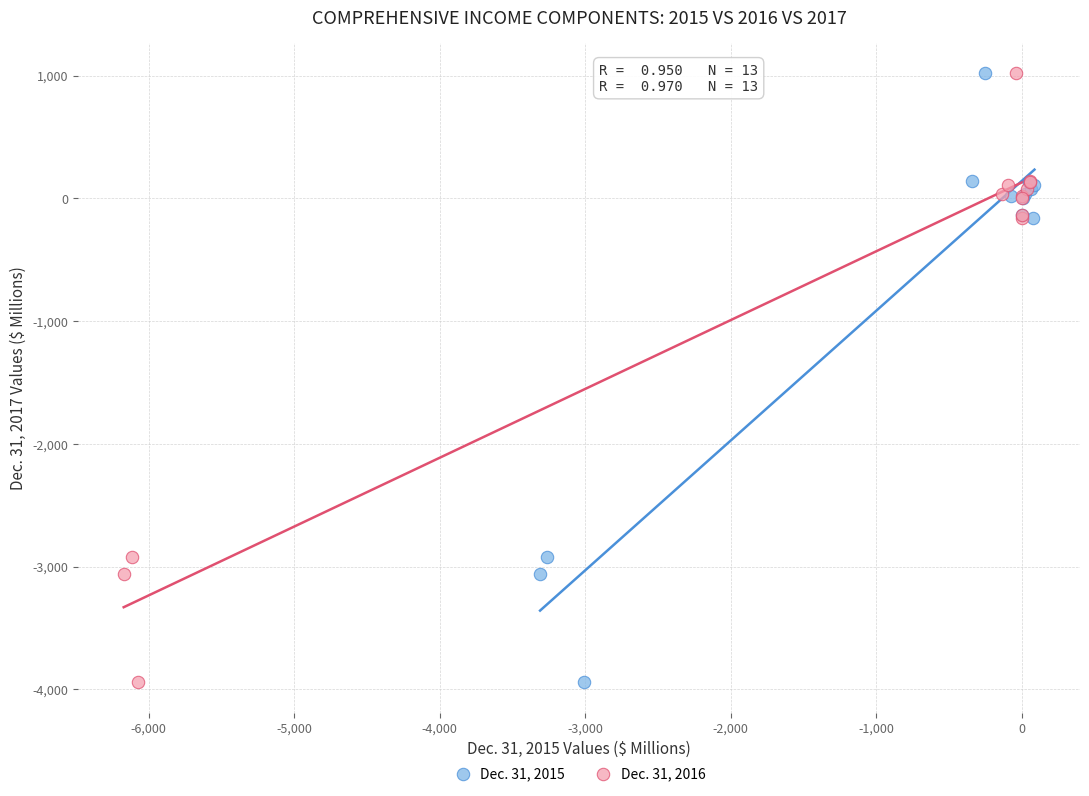

What are all the series names shown in the legend?

Dec. 31, 2015, Dec. 31, 2016